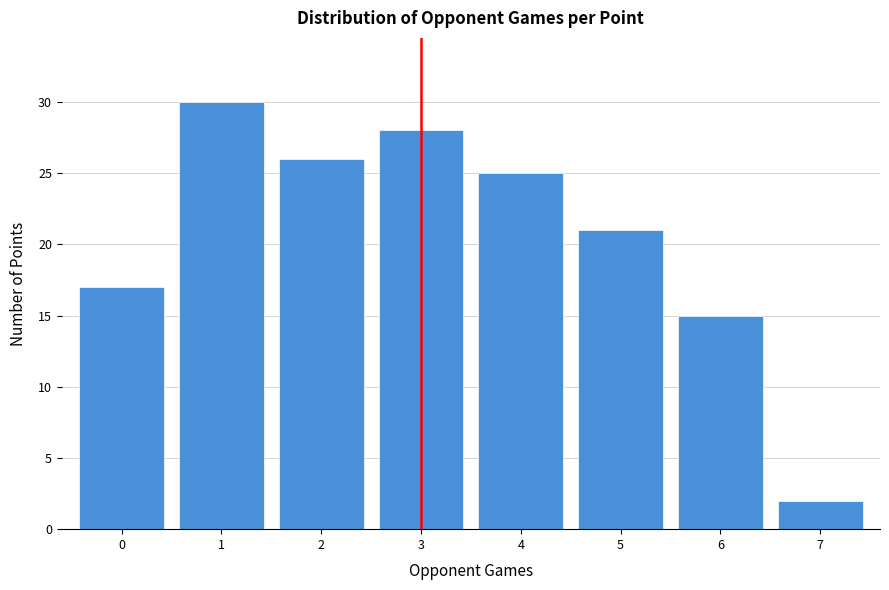

Reading right to left, extract all data points from this chart.

7=2	6=15	5=21	4=25	3=28	2=26	1=30	0=17